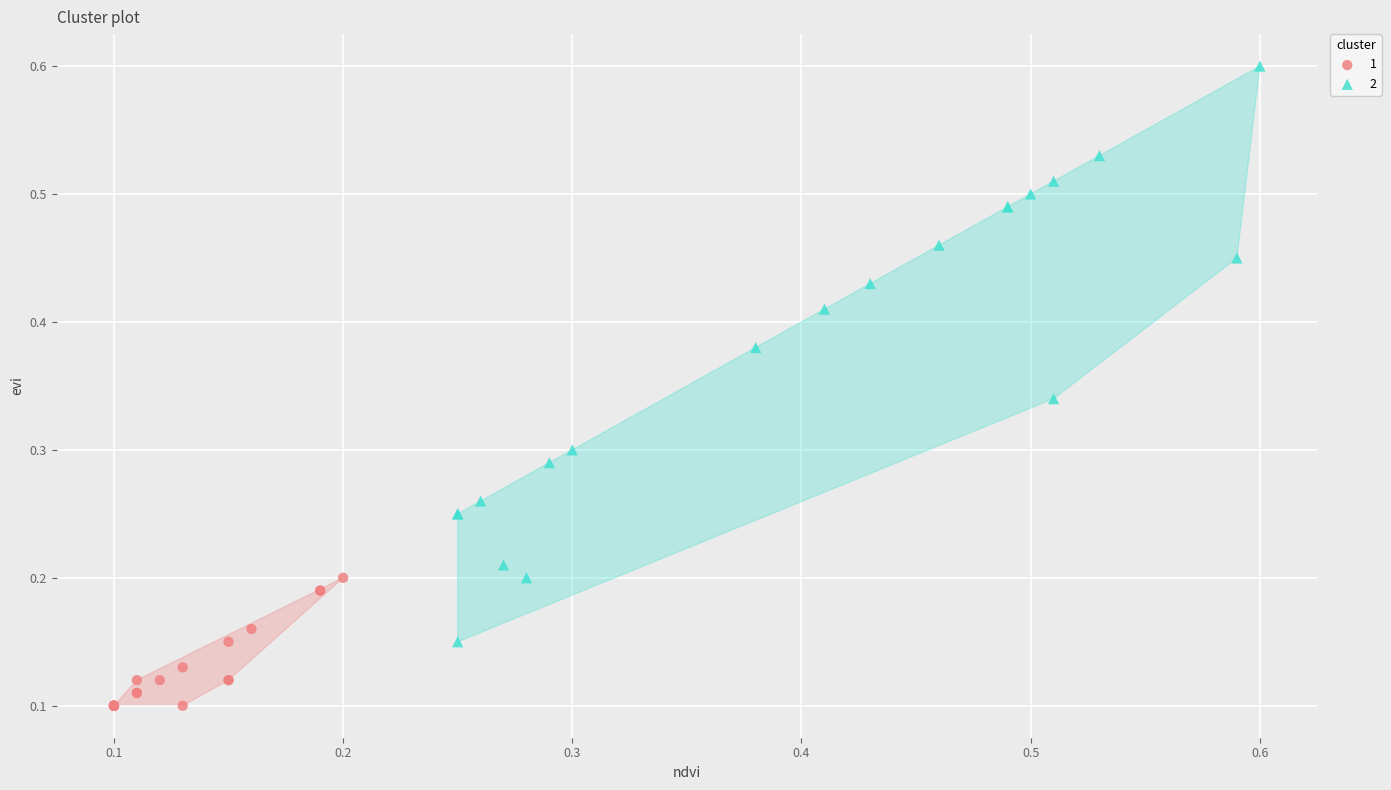

What are all the series names shown in the legend?

1, 2